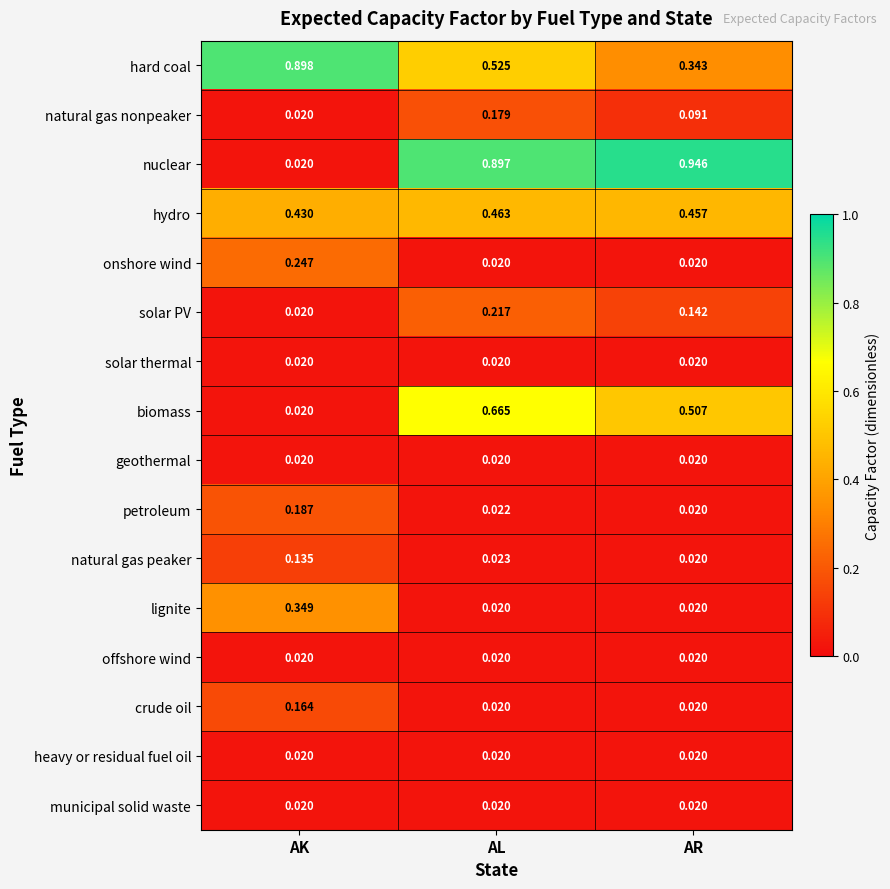

How many categories are shown in the chart?

3